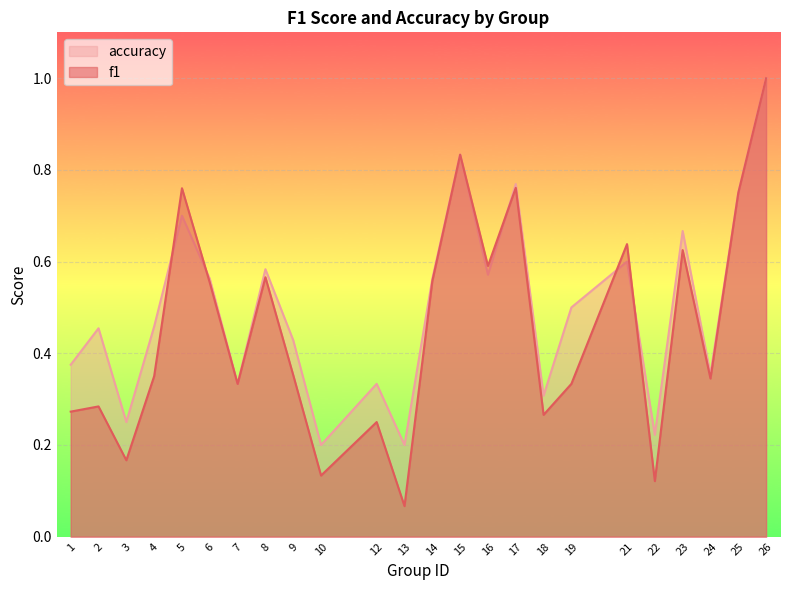

Is the value of accuracy at 25 greater than the value of f1 at 26?

No